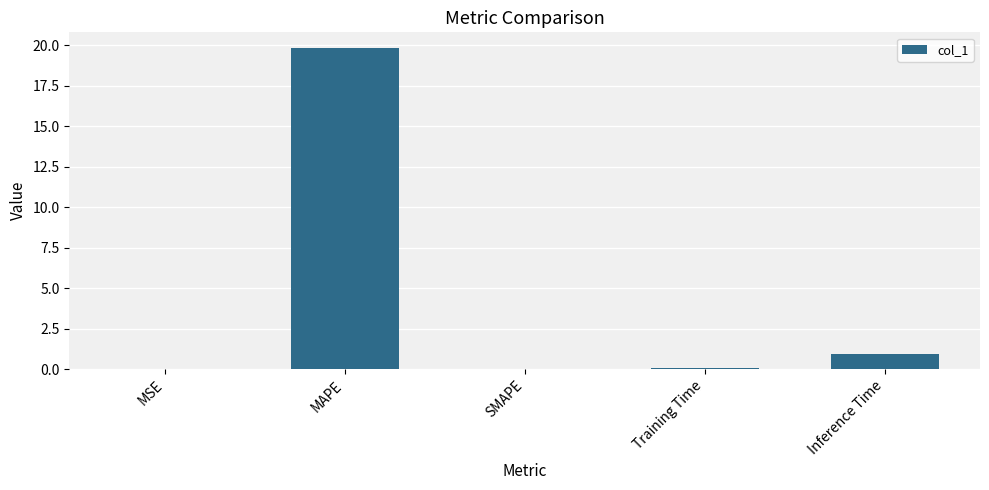

The value at MAPE is 32.1. True or false?

False